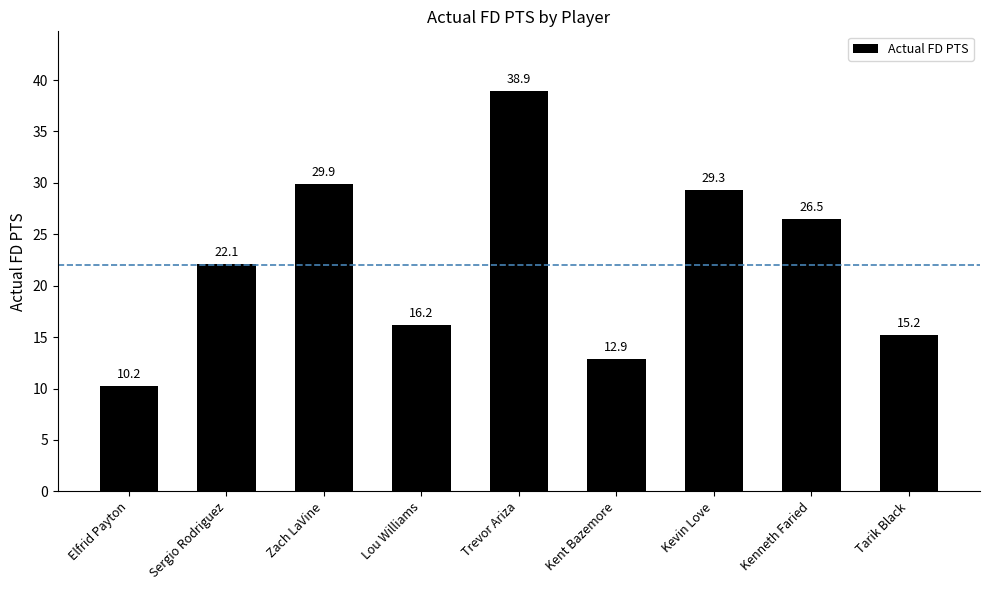

True or false: the data shows 10.2 at Elfrid Payton.

True